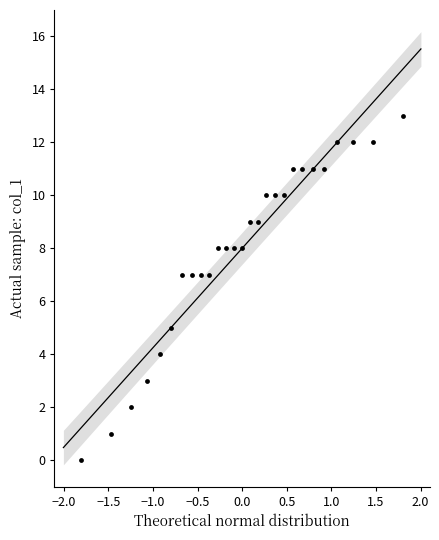

What is the range of Y values (max minus min)?

13